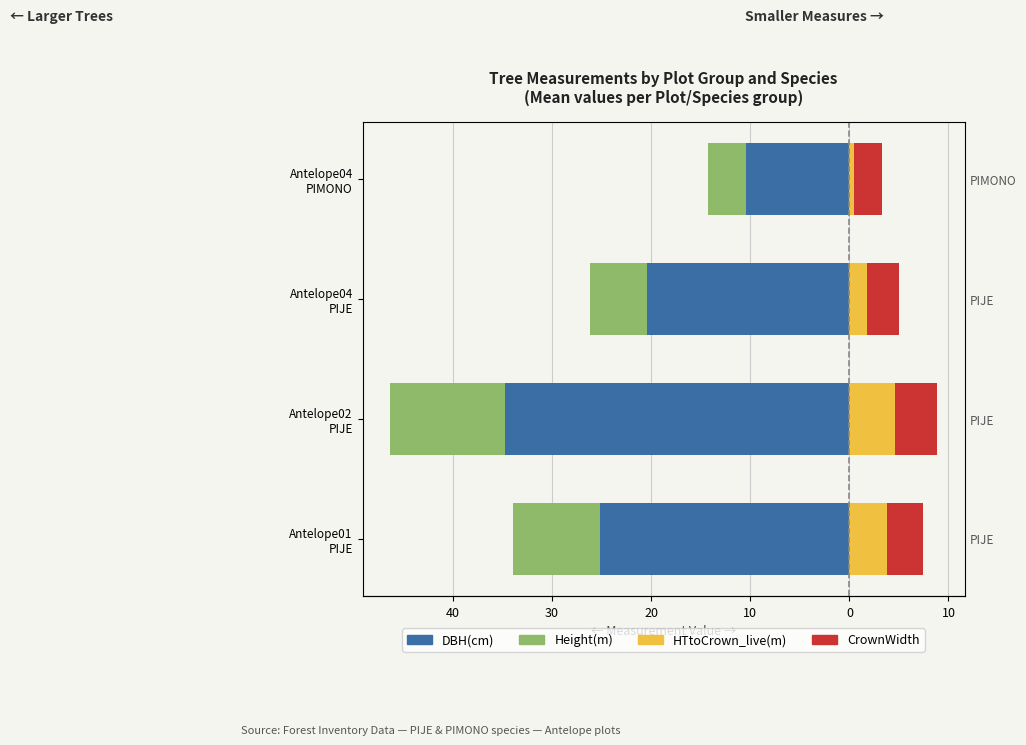

What is the value of the Height(m) bar at the 4th from the left?

-3.9